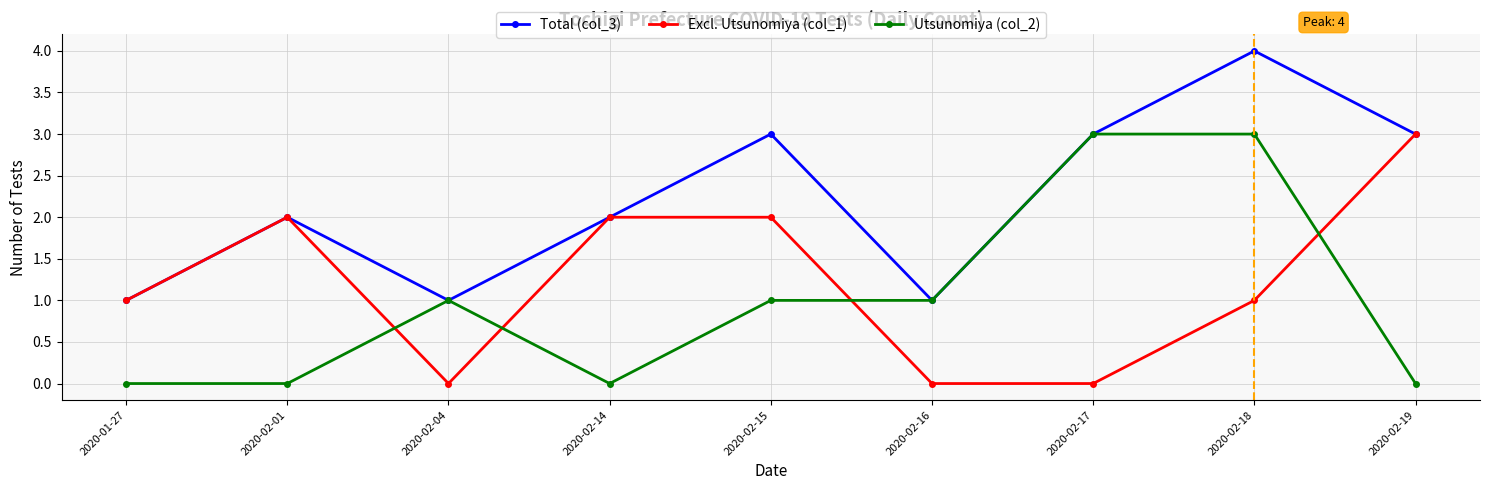

What position from the right is 2020-02-04?

7